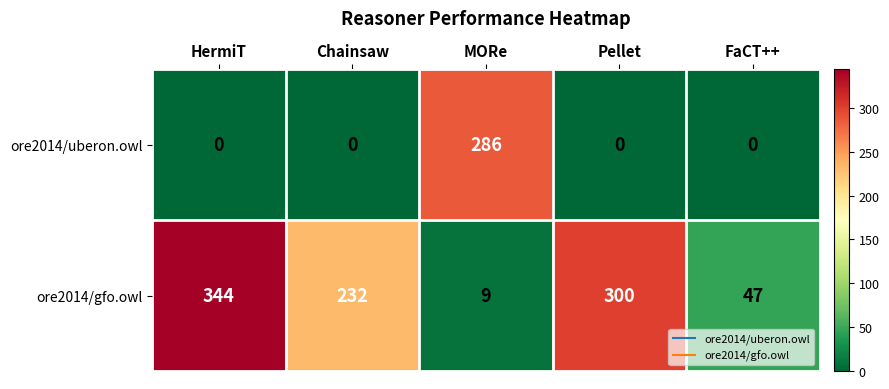

Reading right to left, transcribe all the data shown in this chart.

ore2014/uberon.owl: 0	0	286	0	0
ore2014/gfo.owl: 47	300	9	232	344